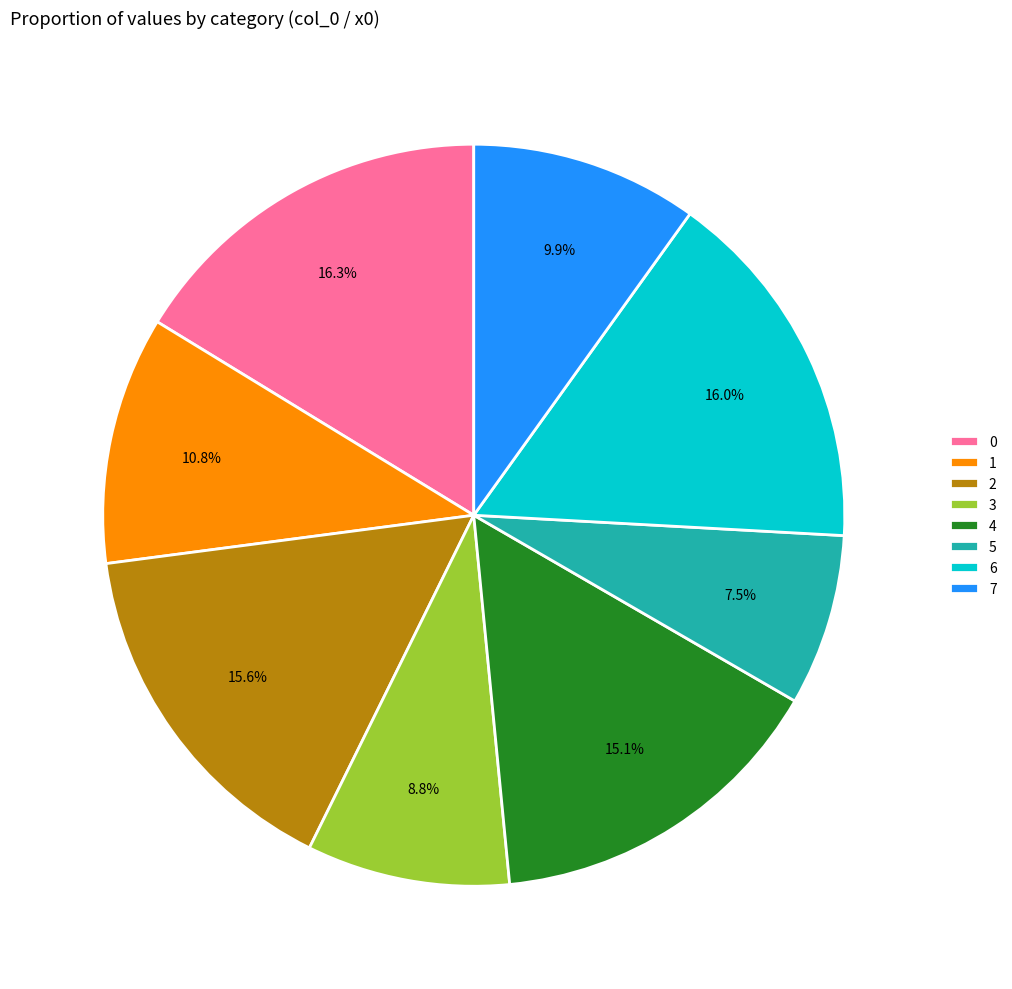

Is 7 the majority of the pie?

No